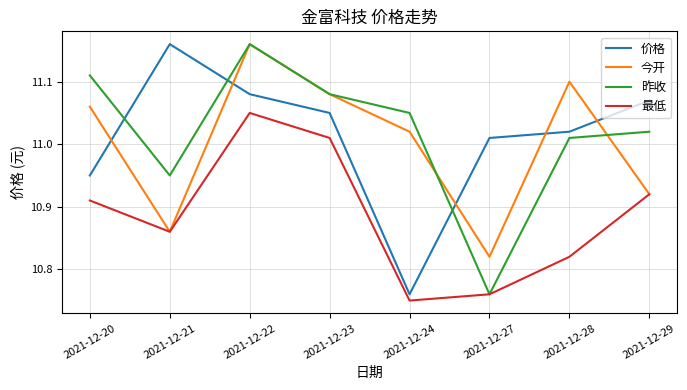

What is the difference between the highest and lowest values at 2021-12-28?

0.3